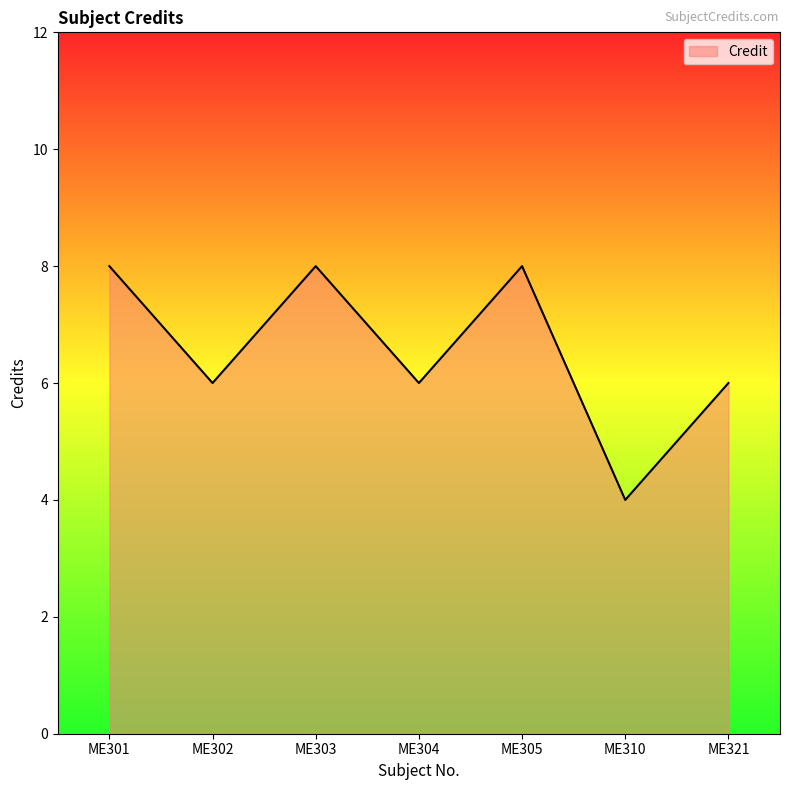

What is the change in value from ME303 to ME304?

-2